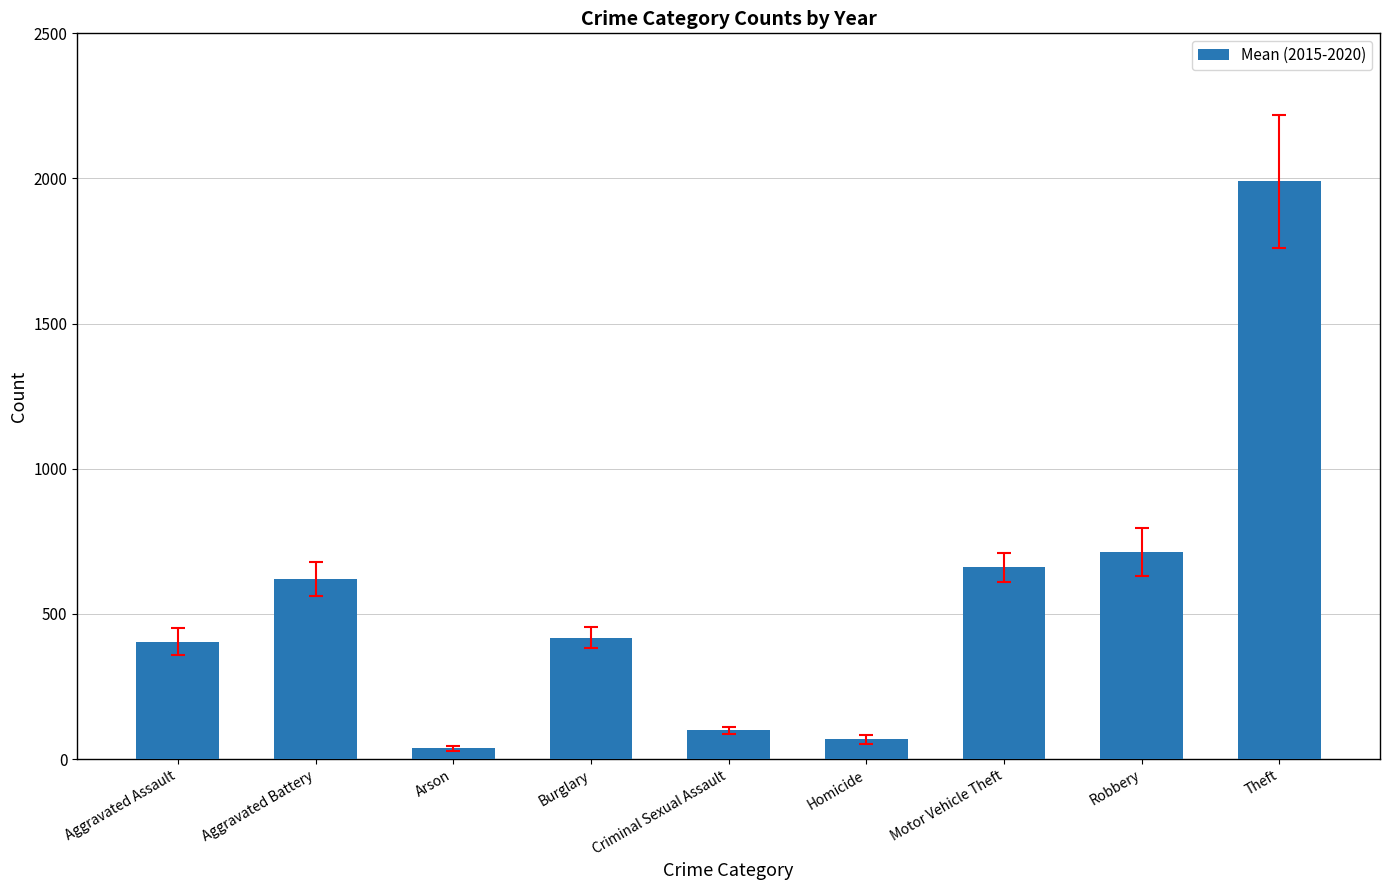

What is the greatest value displayed?

1989.8